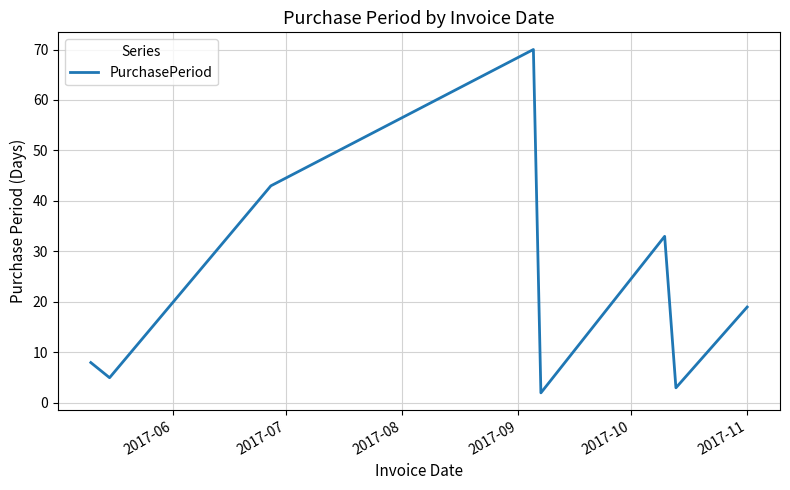

How many interior local peaks (higher than both neighbors) does the data have?

2